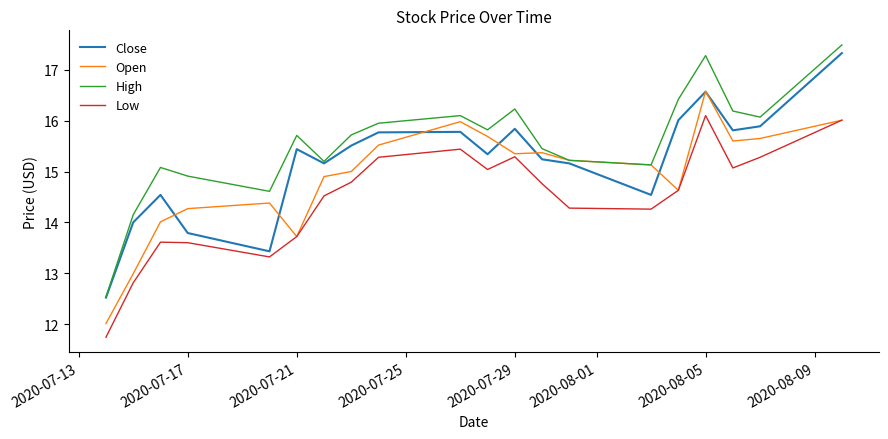

What is the greatest value displayed?

17.5